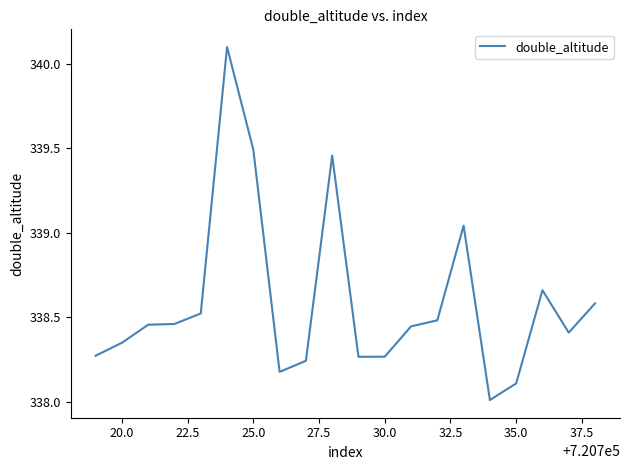

What is the minimum value shown in the chart?

338.0